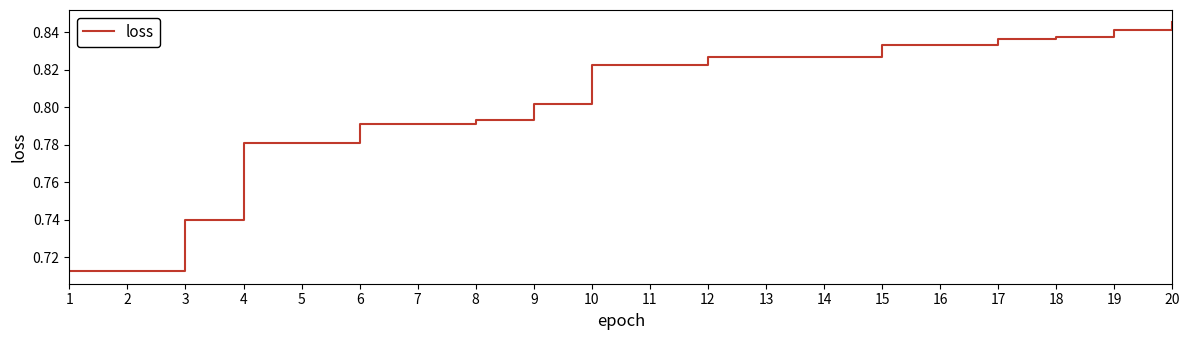

What is the sum of all values?

16.1